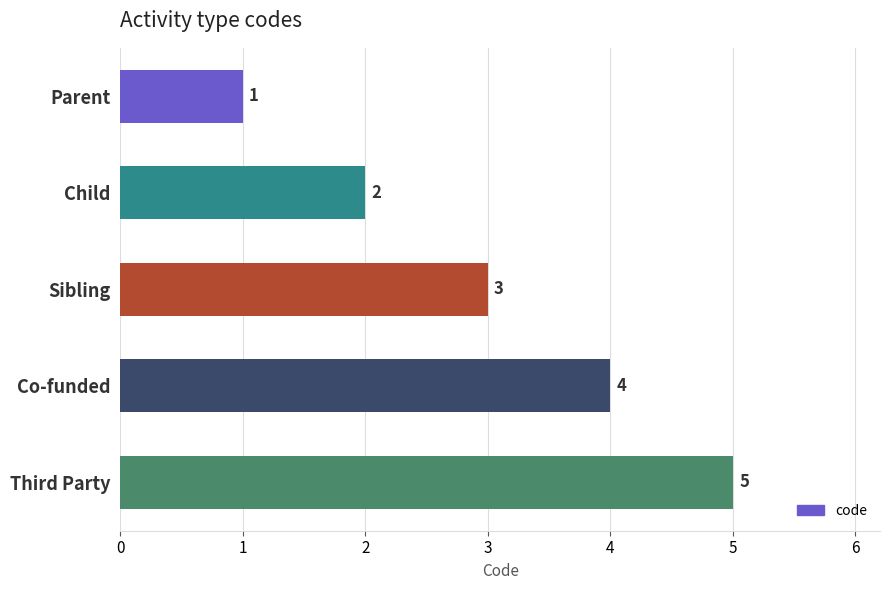

What is the greatest value displayed?

5